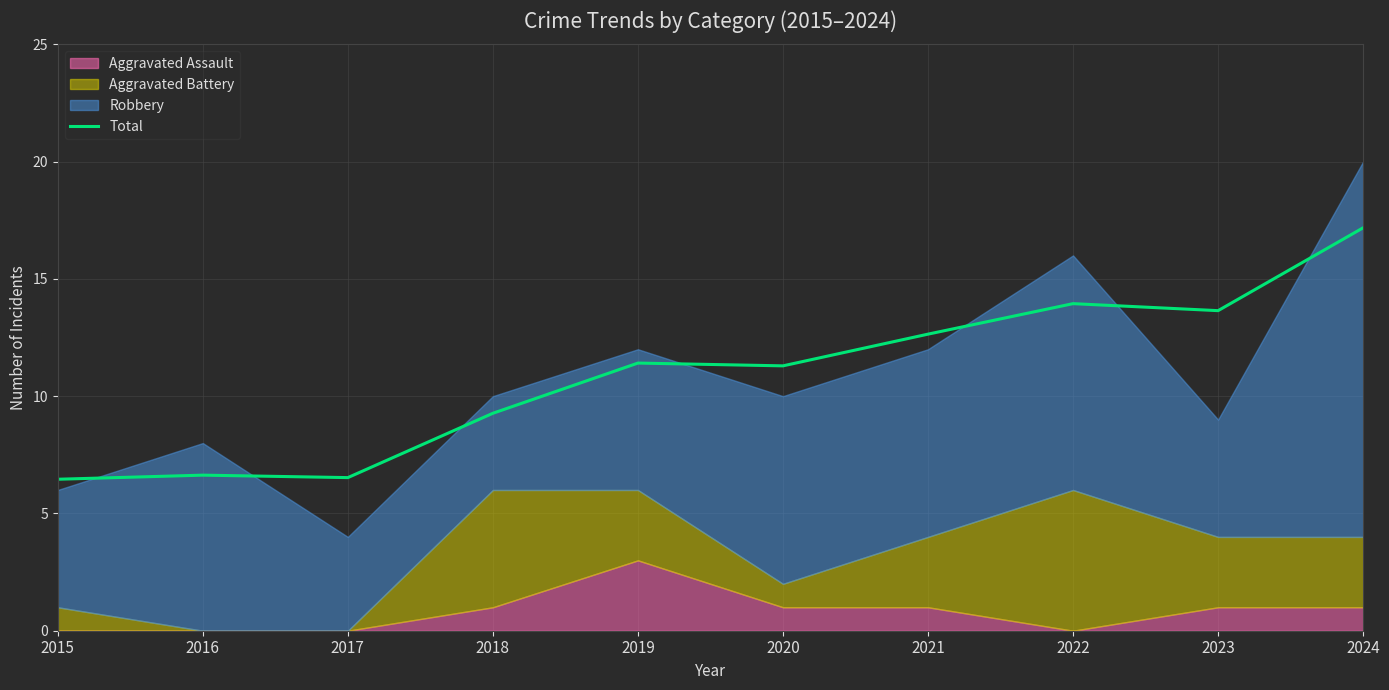

The value of Total at 2017 is 11.5. True or false?

False